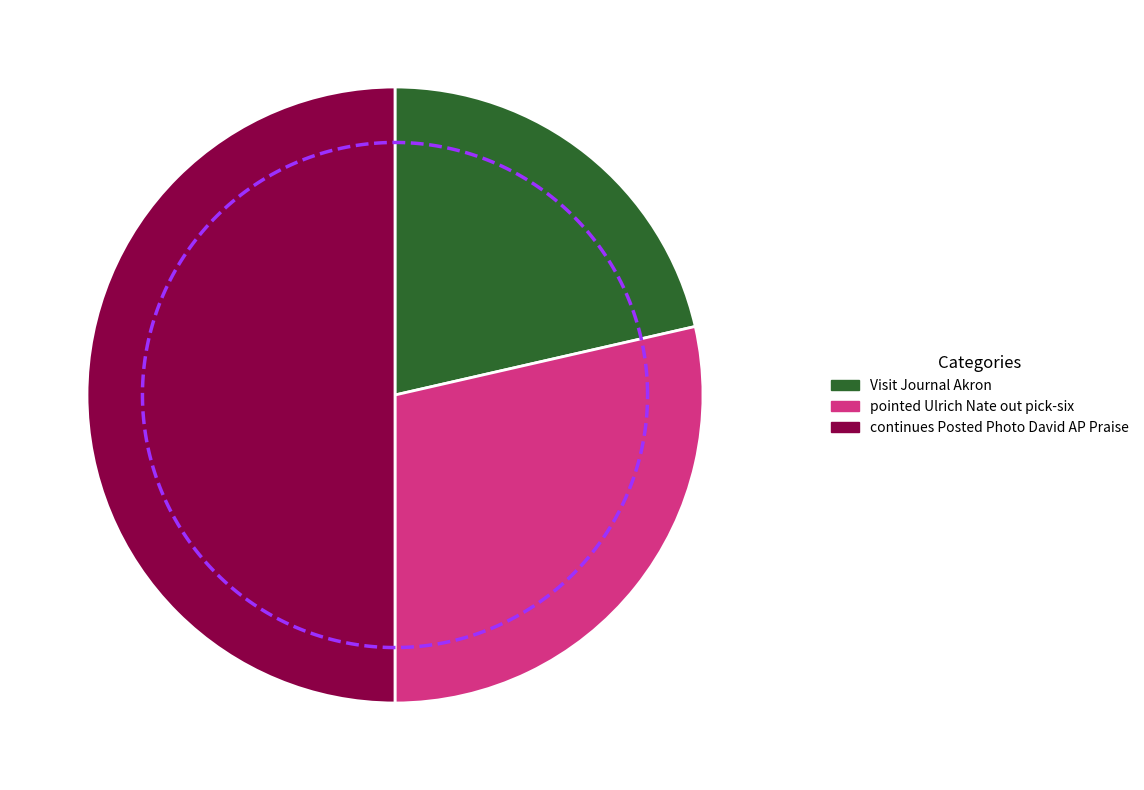

Rank the categories by value from highest to lowest.

continues Posted Photo David AP Praise, pointed Ulrich Nate out pick-six, Visit Journal Akron